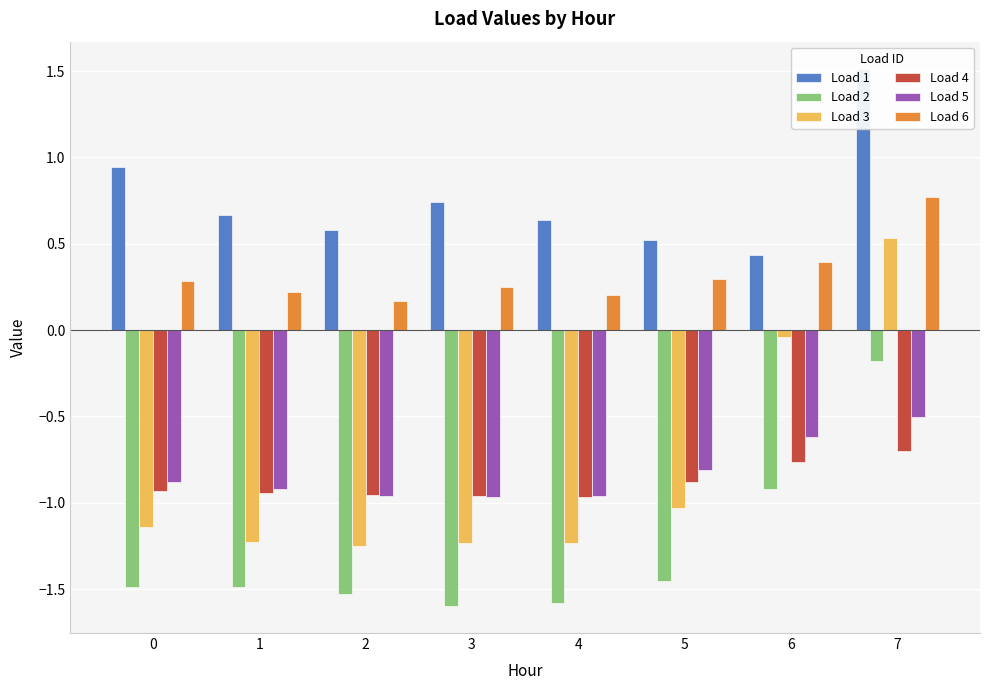

Rank the series by their maximum value, from lowest to highest.

Load 4, Load 5, Load 2, Load 3, Load 6, Load 1